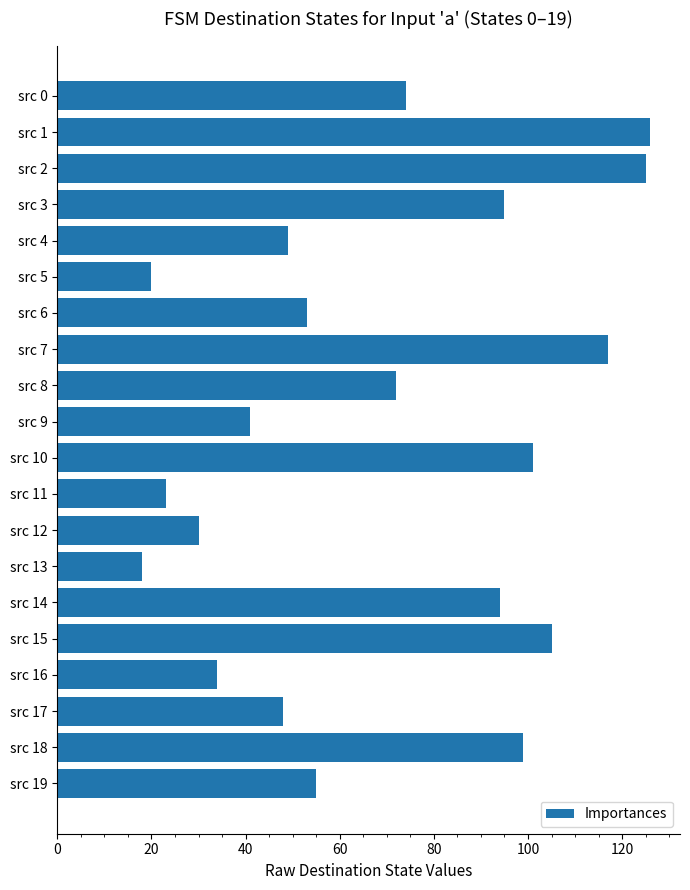

What is the value of the 16th bar from the top?

105